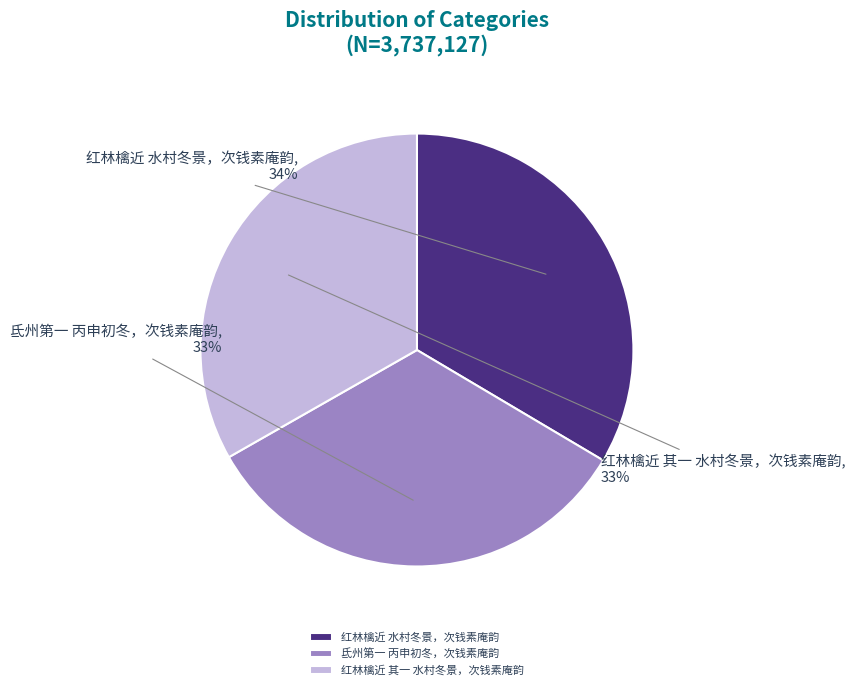

Do 红林檎近 其一 水村冬景，次钱素庵韵 and 红林檎近 水村冬景，次钱素庵韵 together represent more than half of the pie?

Yes